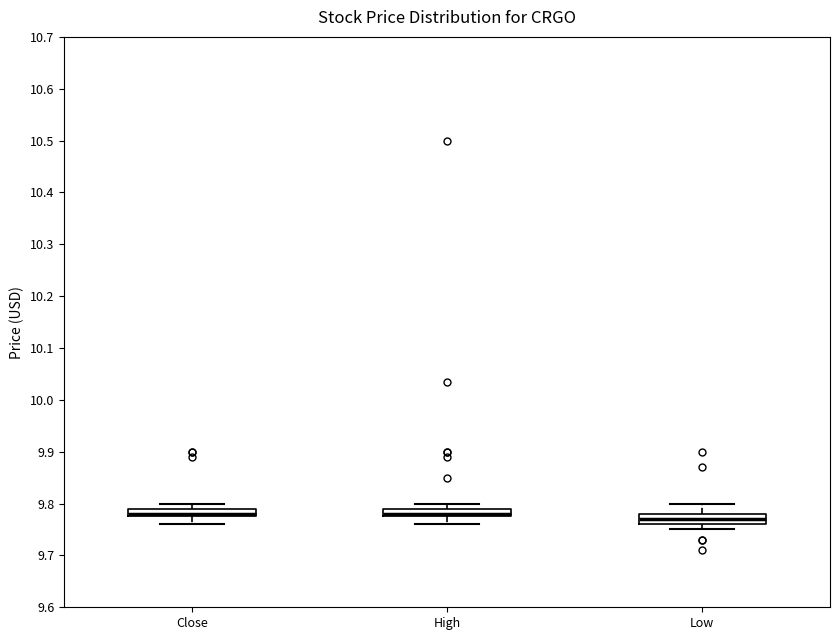

Where does the lower whisker of the box for Low end on the y-axis? The values are not printed on the chart, so give them approximately, as read against the axis.

9.75